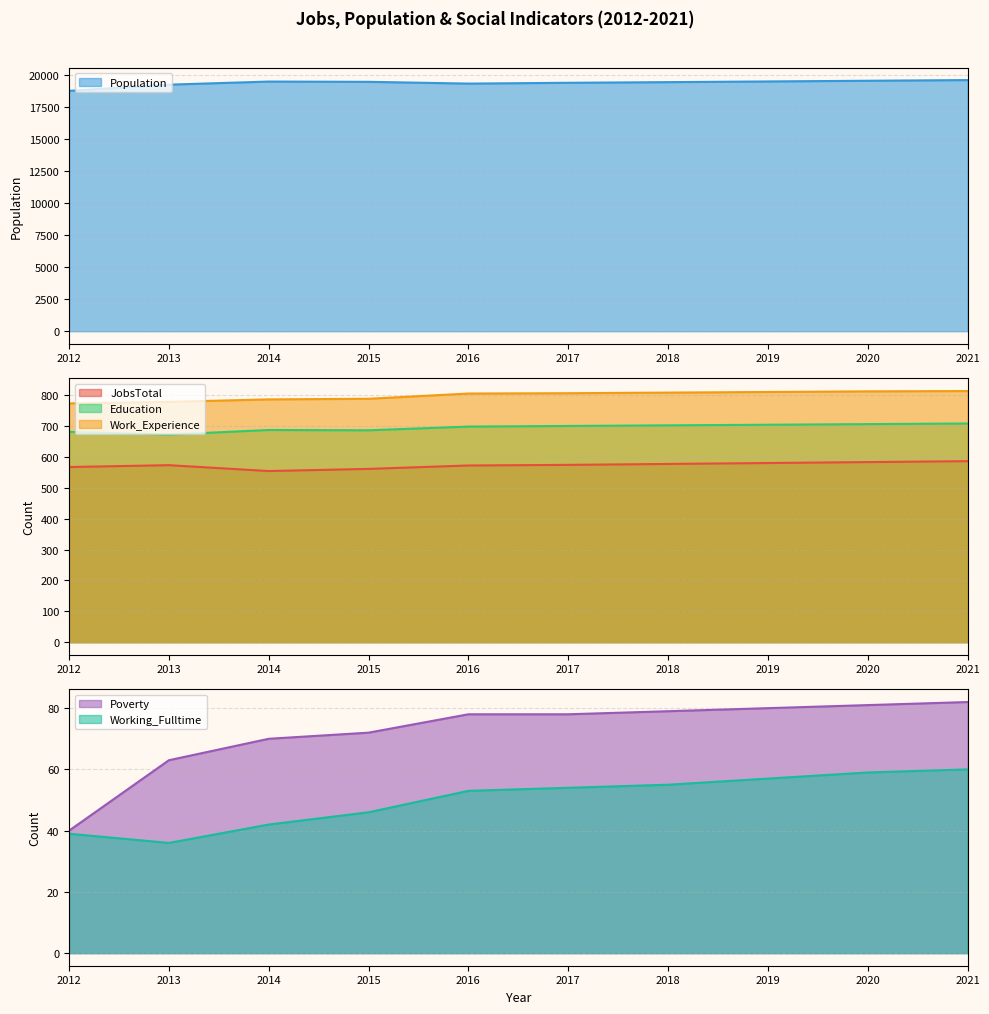

Where is JobsTotal nearest to the value 570?

2016